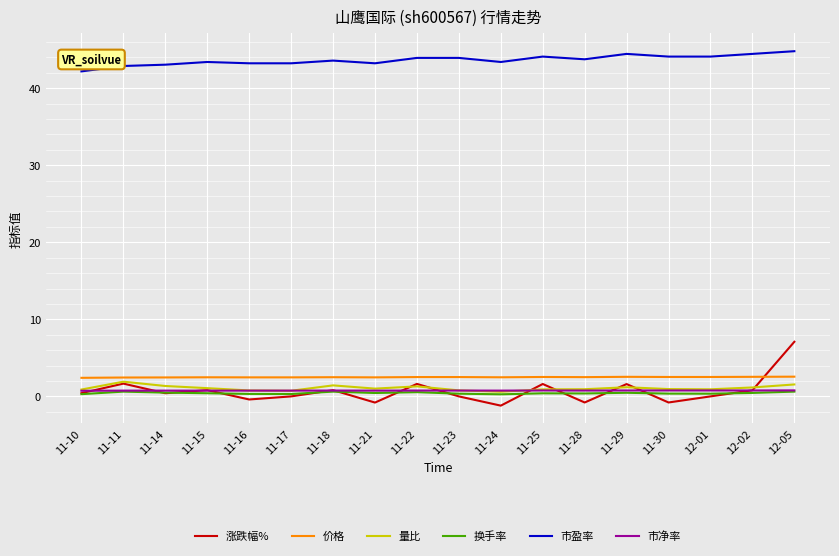

How many series are shown in this chart?

6